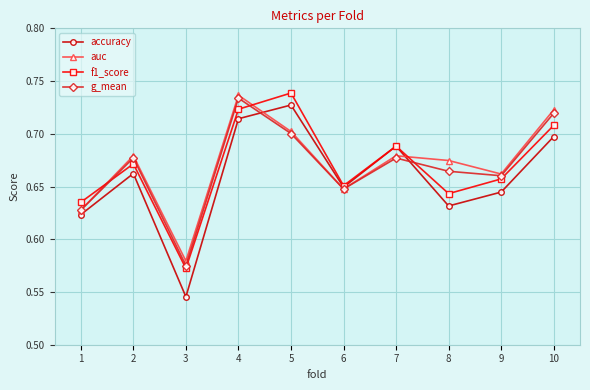

How many series are shown in this chart?

4